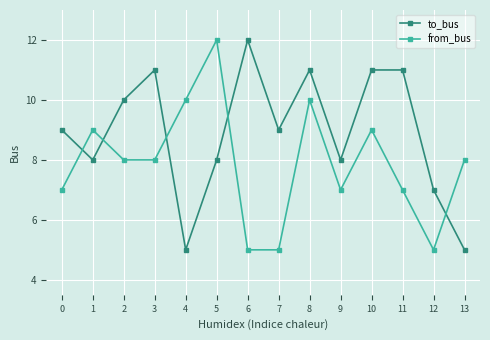

List the series in order of their overall mean, lowest first.

from_bus, to_bus